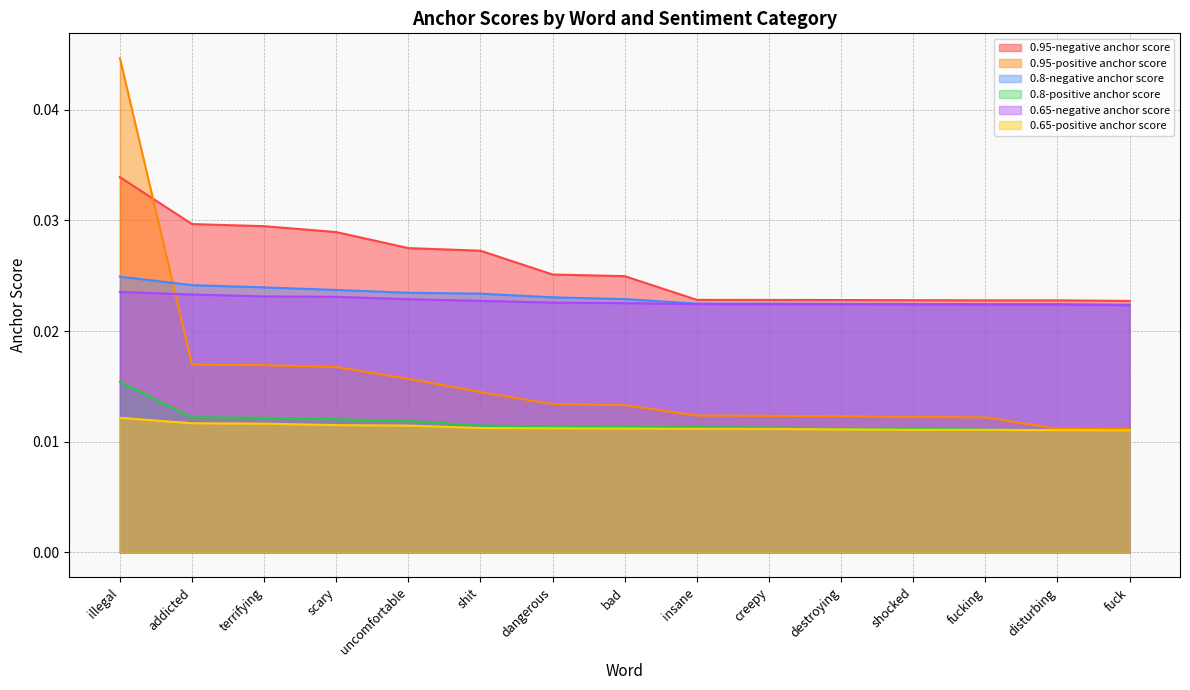

True or false: 0.8-negative anchor score has a value of 0.0 at shit.

False